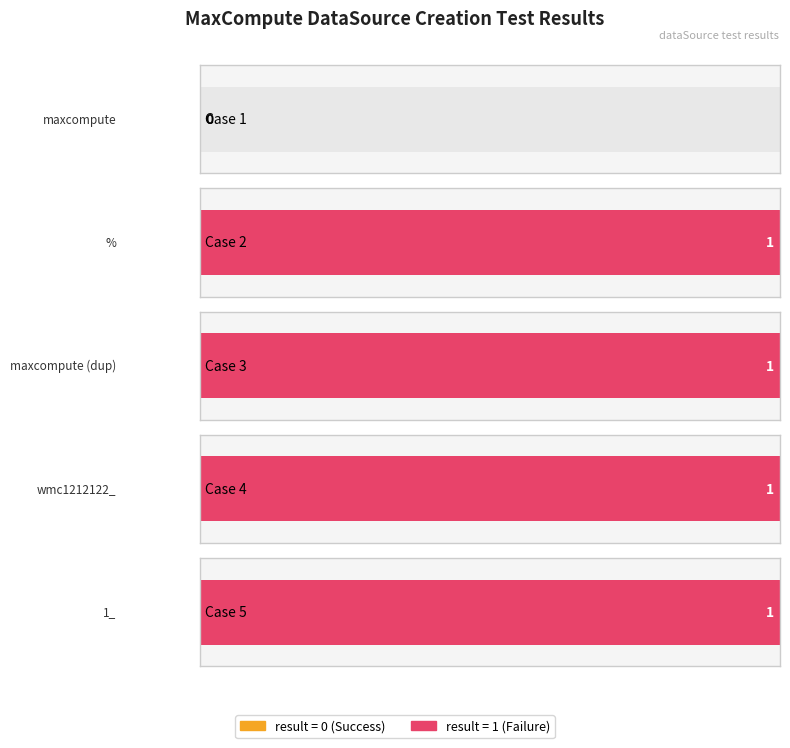

Is it true that the value at wmc1212122_ is 0?

False